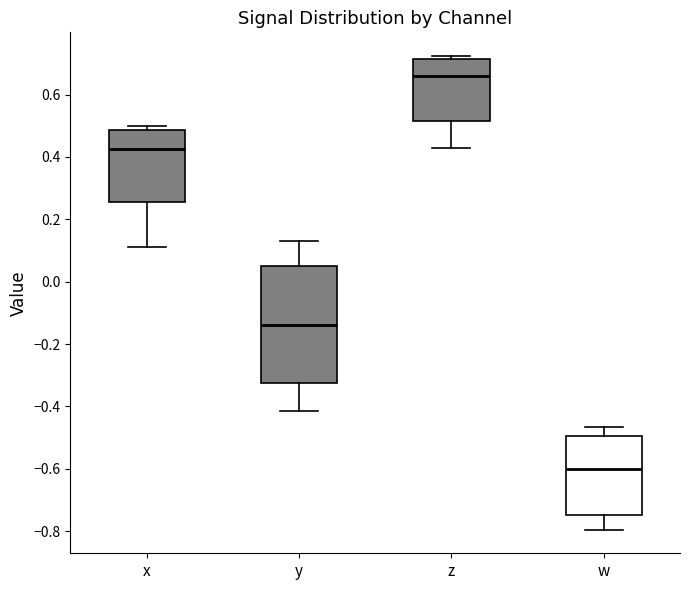

Reading left to right, read every box against the y-axis: the position of its median line, the range the box covers, and the ends of its whiskers. The values are not printed on the chart, so give them approximately, as read against the axis.

x: median 0.42, box 0.26 to 0.48, whiskers 0.12 to 0.50
y: median -0.14, box -0.32 to 0.04, whiskers -0.42 to 0.14
z: median 0.66, box 0.52 to 0.72, whiskers 0.42 to 0.72 (just above the box's upper edge)
w: median -0.60, box -0.74 to -0.50, whiskers -0.80 to -0.46